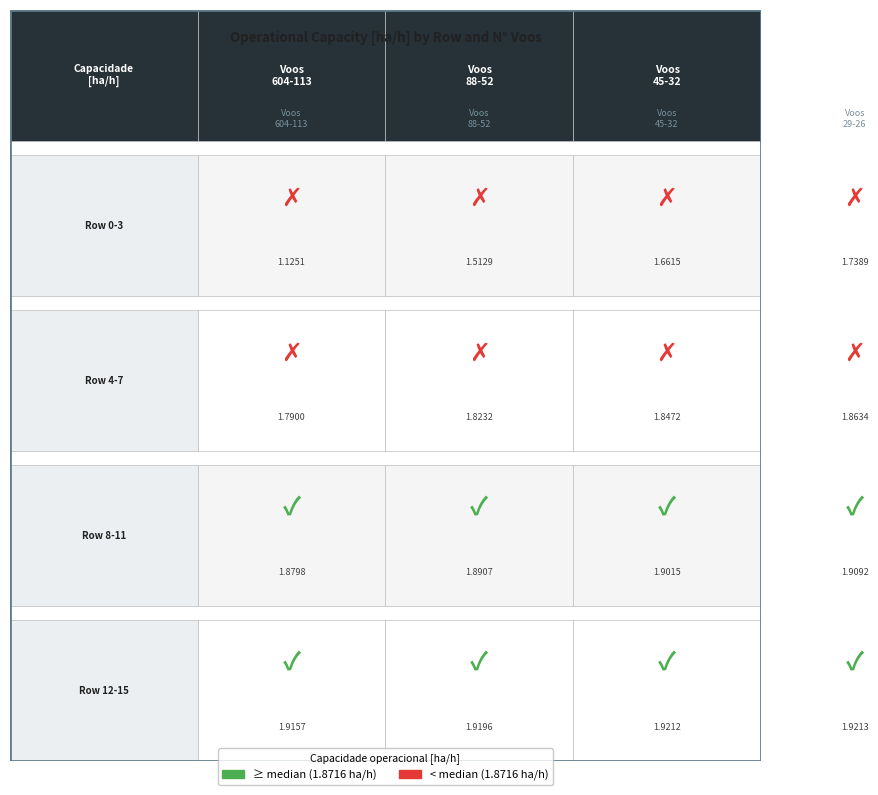

What is the approximate value at 3?

1.7